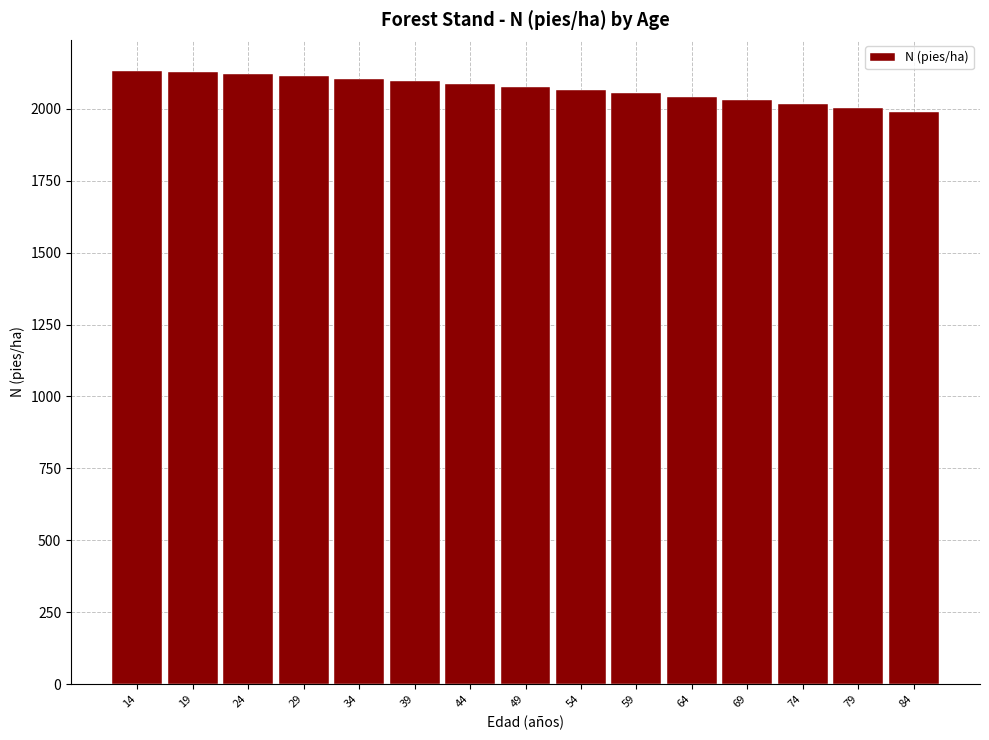

What is the maximum value shown in the chart?

2132.7